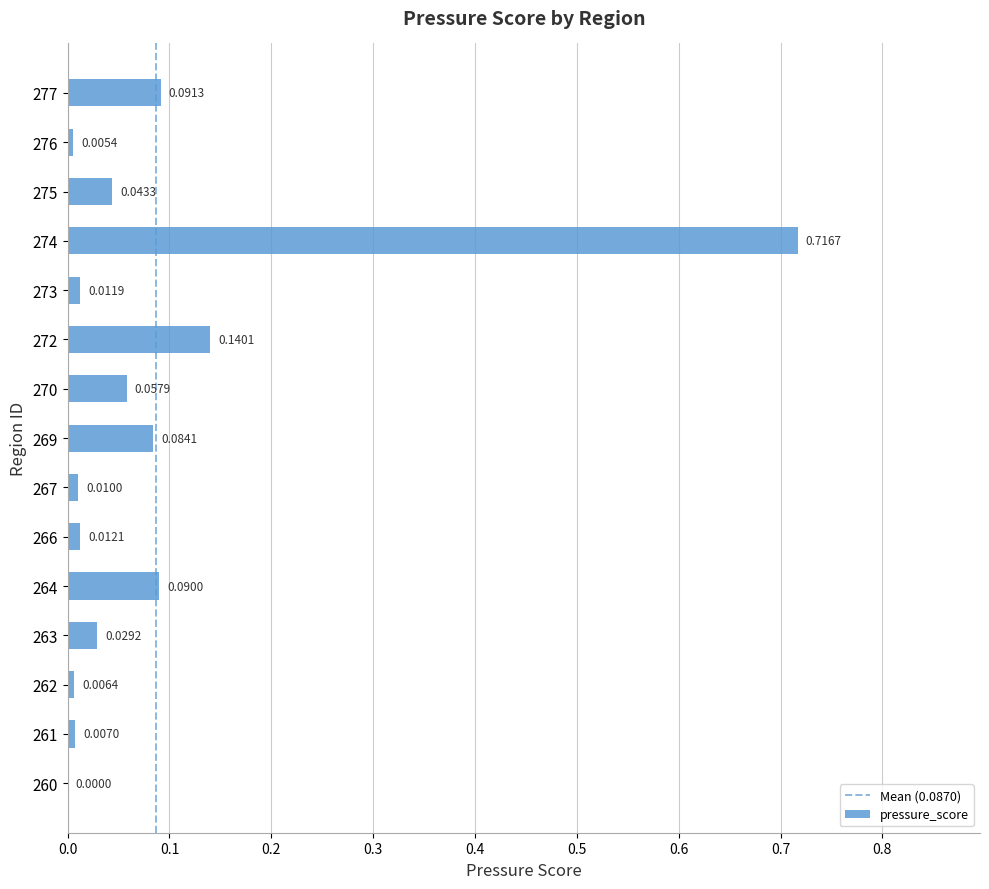

What is the sum of all values?

1.3